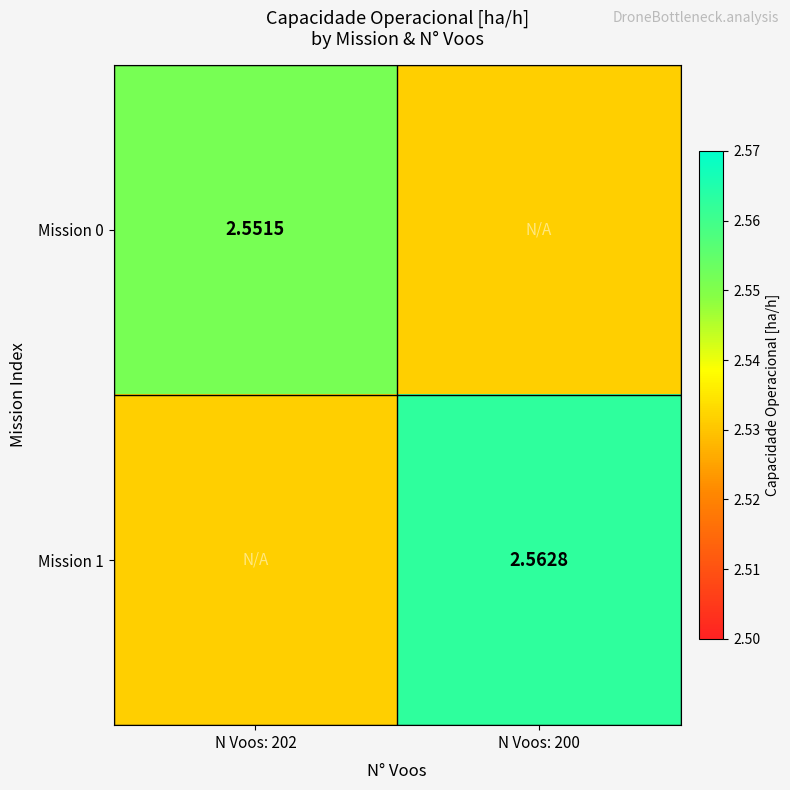

Is the value of Mission 1 at N Voos: 200 greater than the value of Mission 0 at N Voos: 202?

Yes